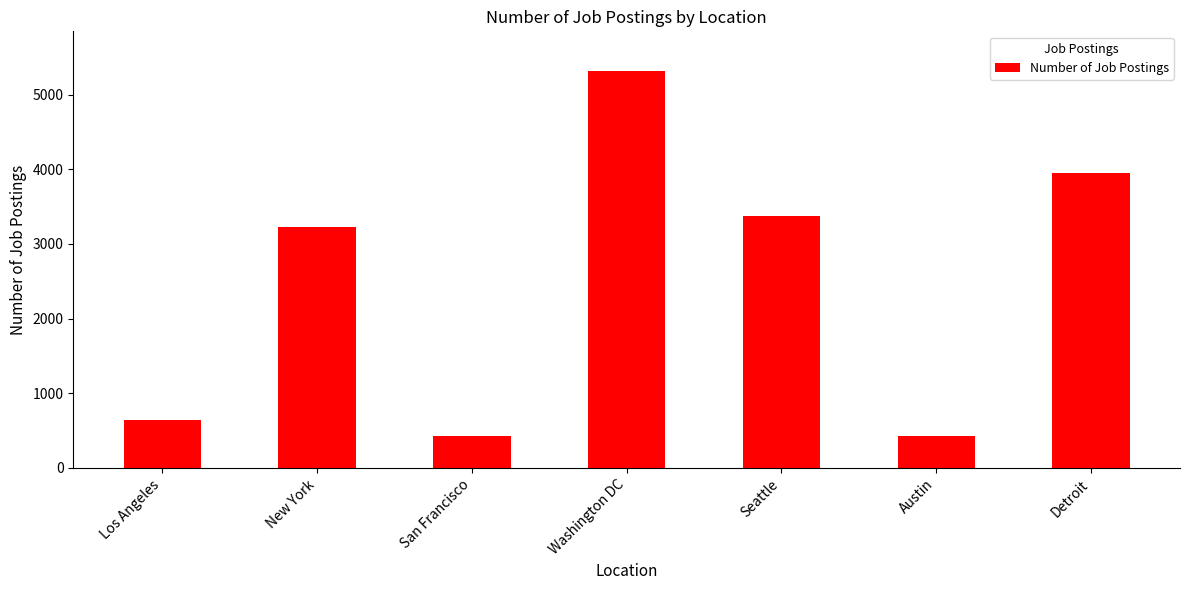

What is the maximum value shown in the chart?

5316